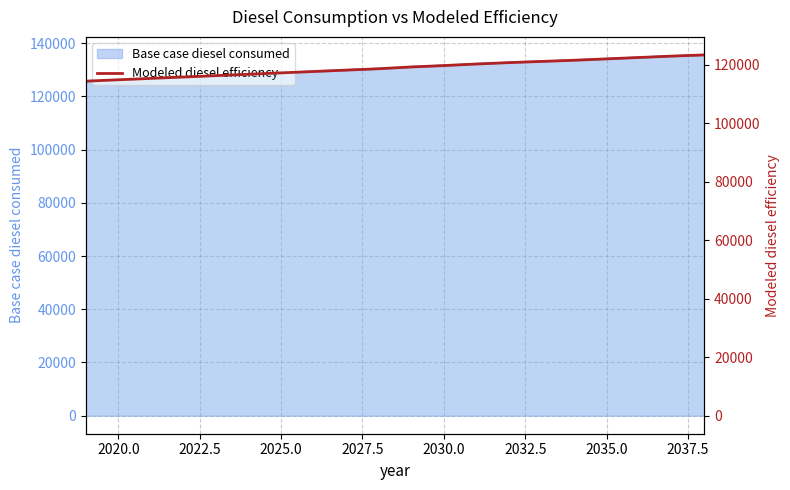

How many values exceed 119174?

10